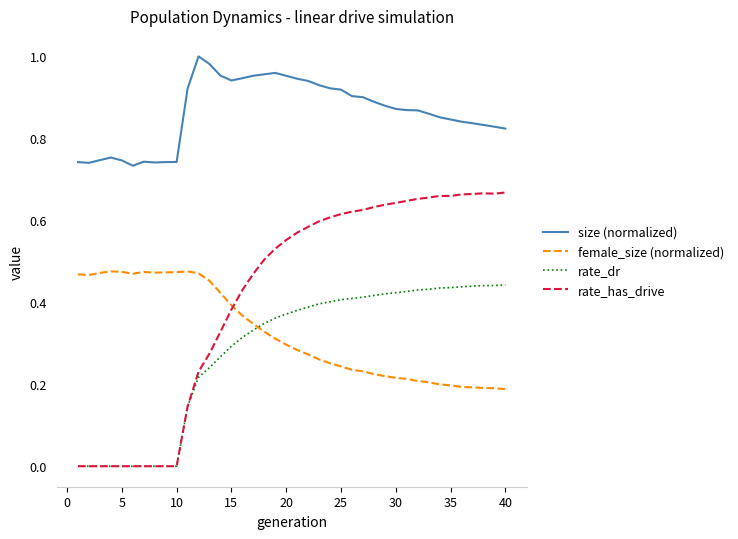

Which series has the largest total across all categories?

size (normalized)